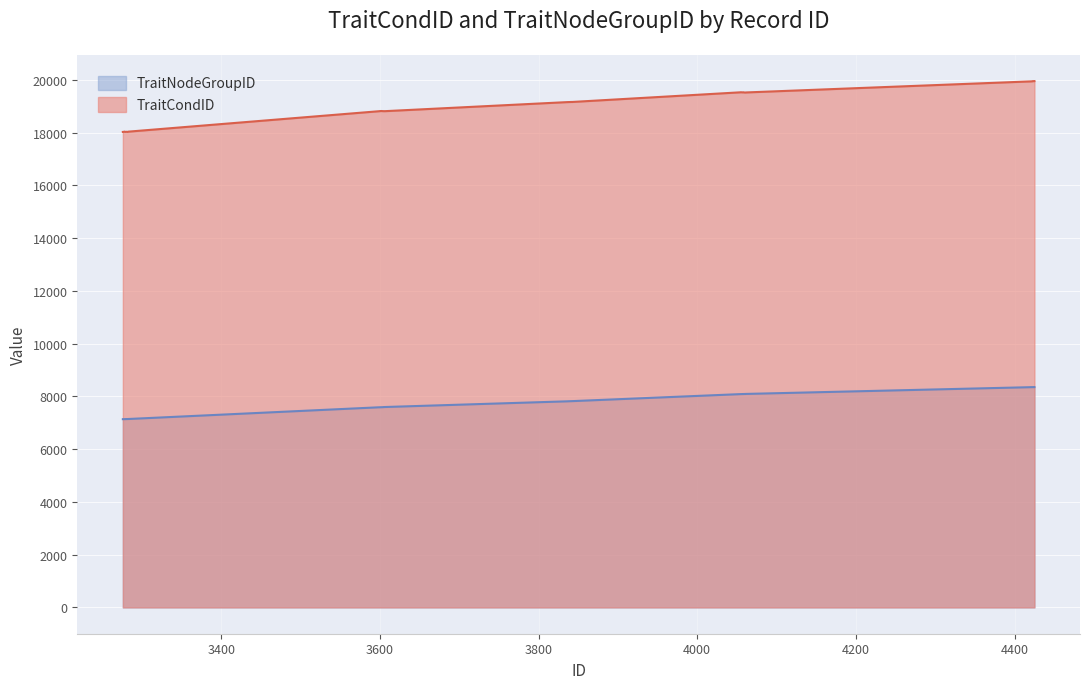

List the series in order of their peak value, lowest first.

TraitNodeGroupID, TraitCondID